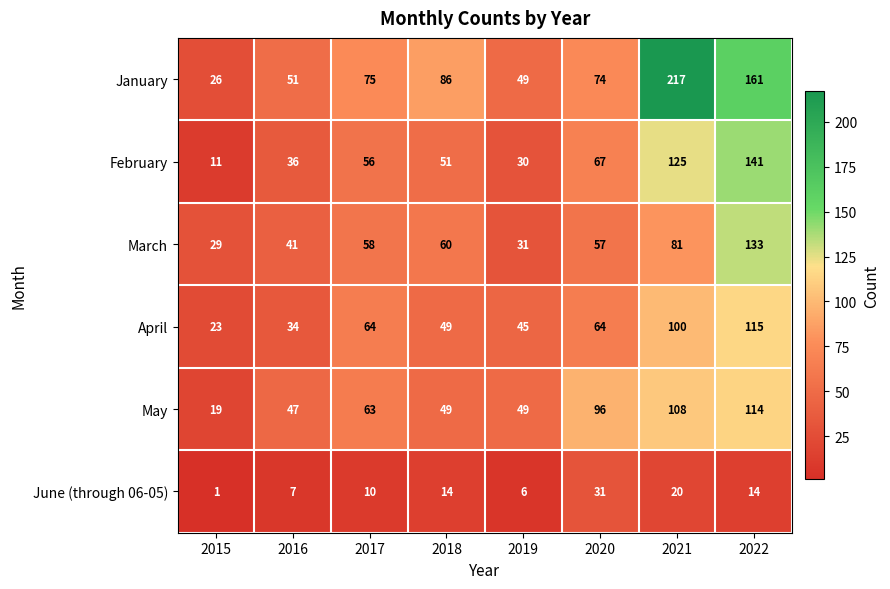

What is the minimum value for February?

11